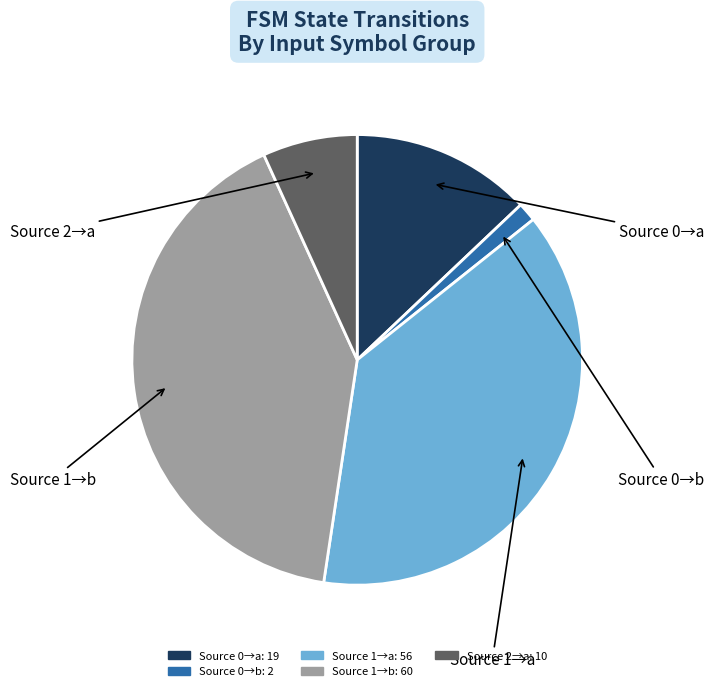

Count the number of slices in the pie.

5